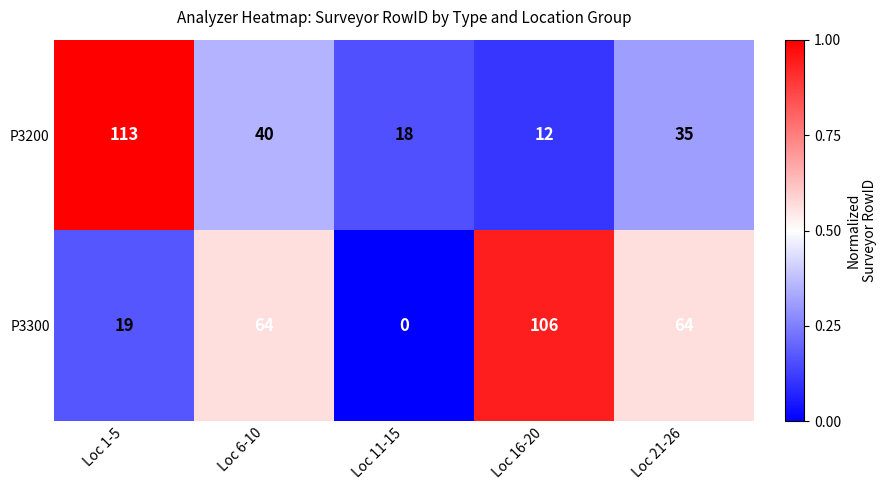

What is the difference between the second highest and second lowest values in the P3300 series?

45